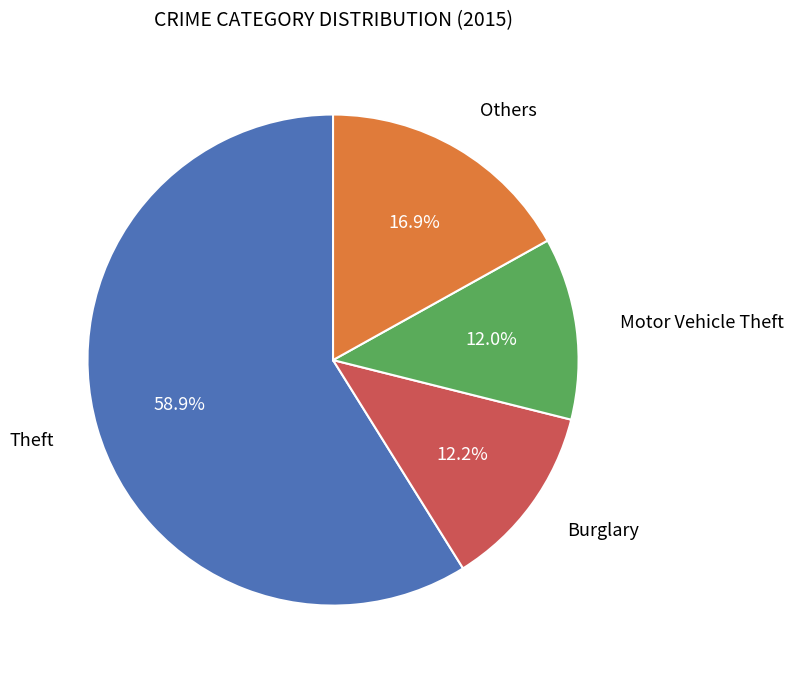

Is there a majority slice in this chart?

Yes